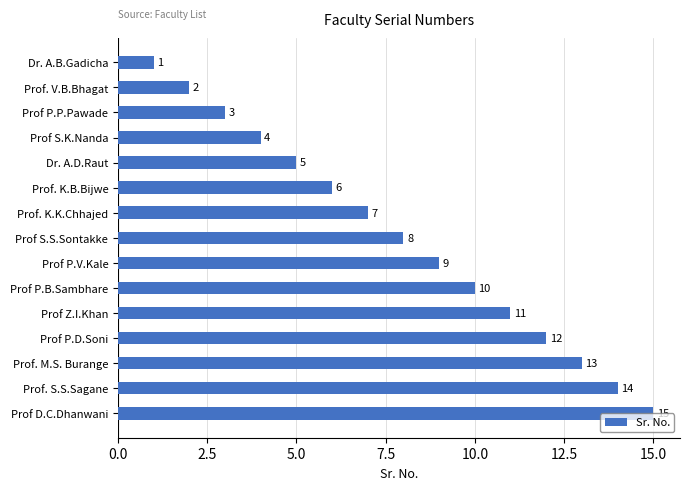

Which has a higher value, Prof S.S.Sontakke or Prof. M.S. Burange?

Prof. M.S. Burange